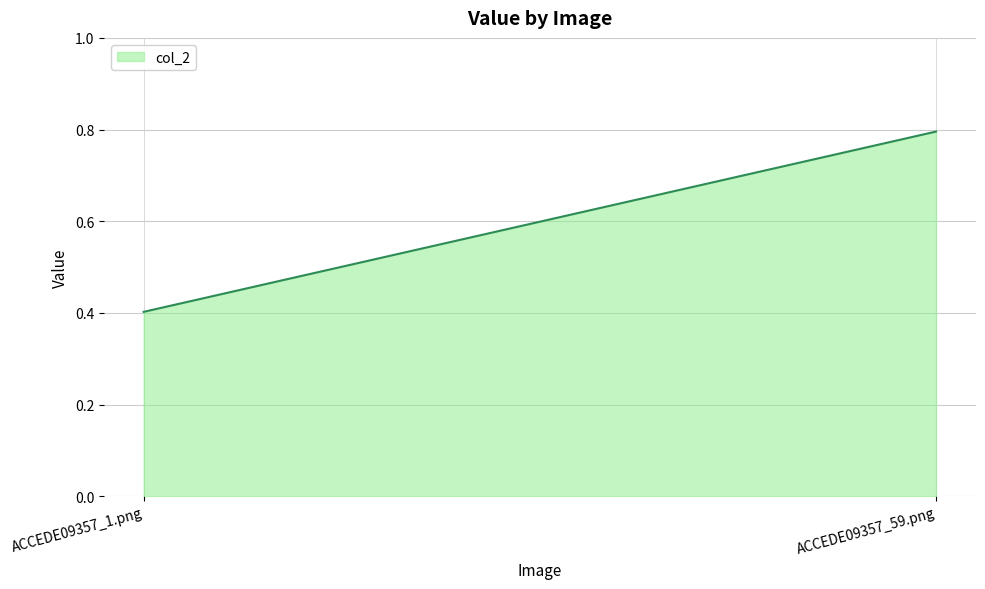

What is the value of the 2nd point from the left?

0.8